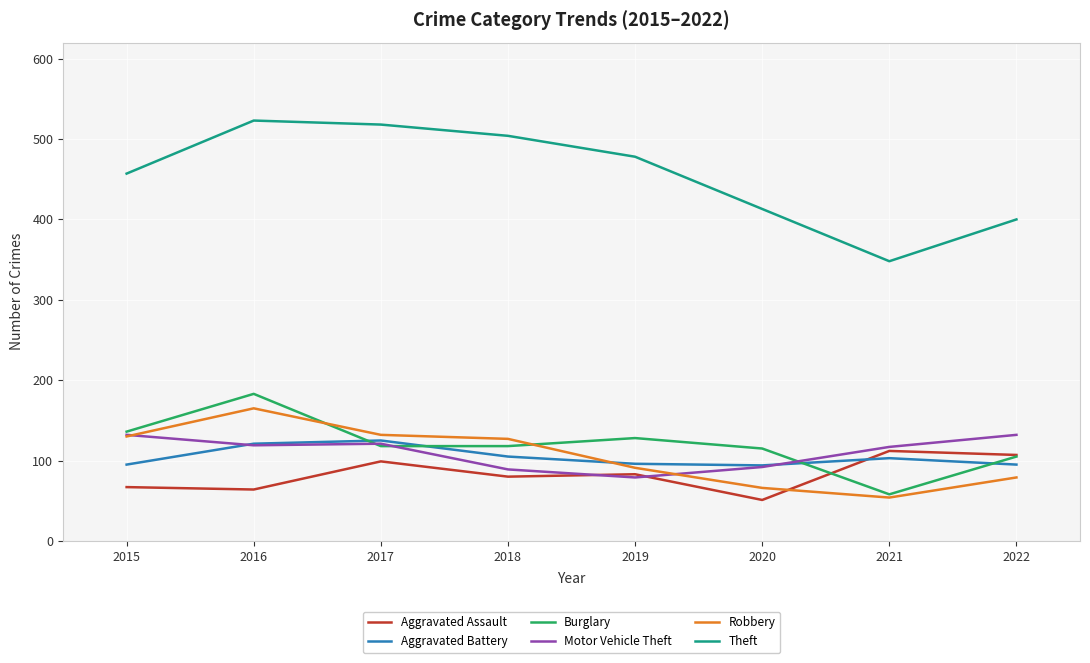

True or false: Theft has a value of 873 at 2017.

False